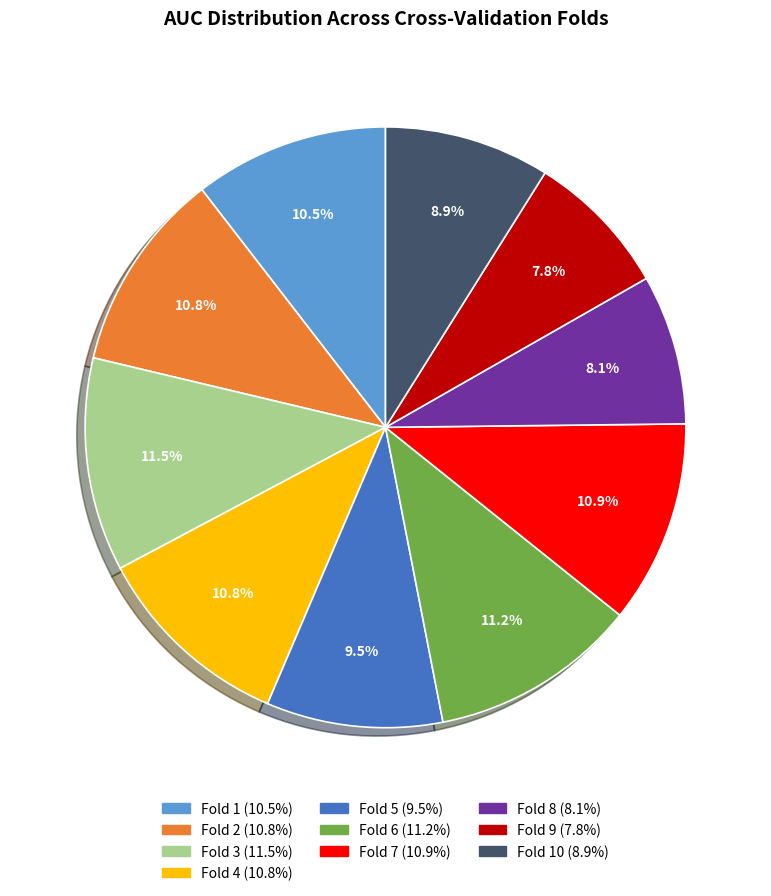

Is there a majority slice in this chart?

No